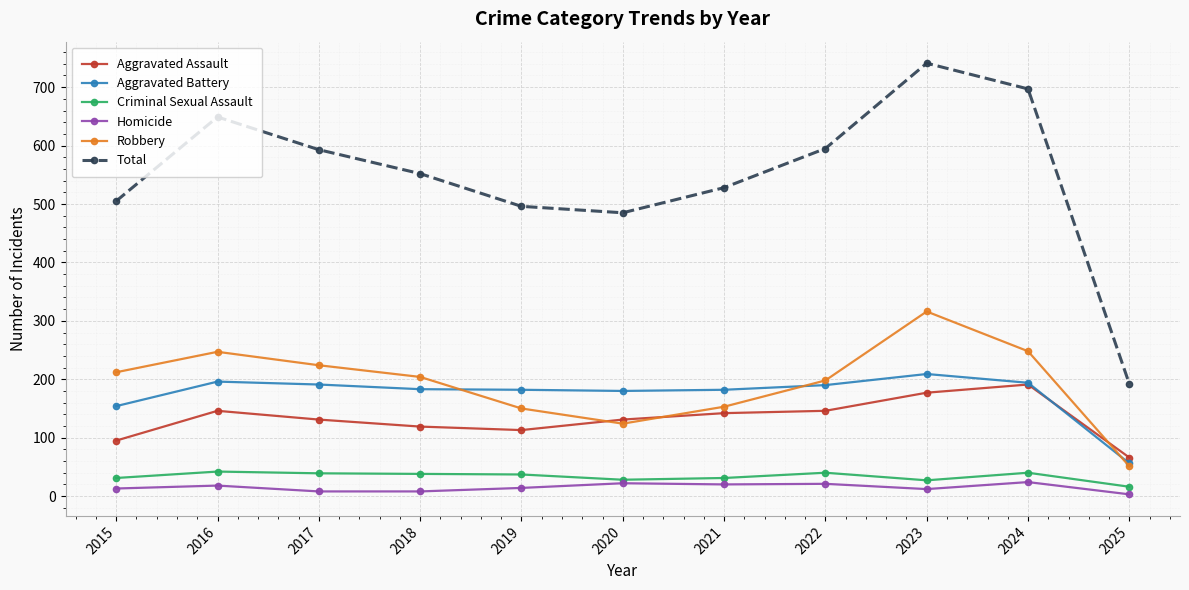

What is the sum of the Homicide values at 2019 and 2018?

22